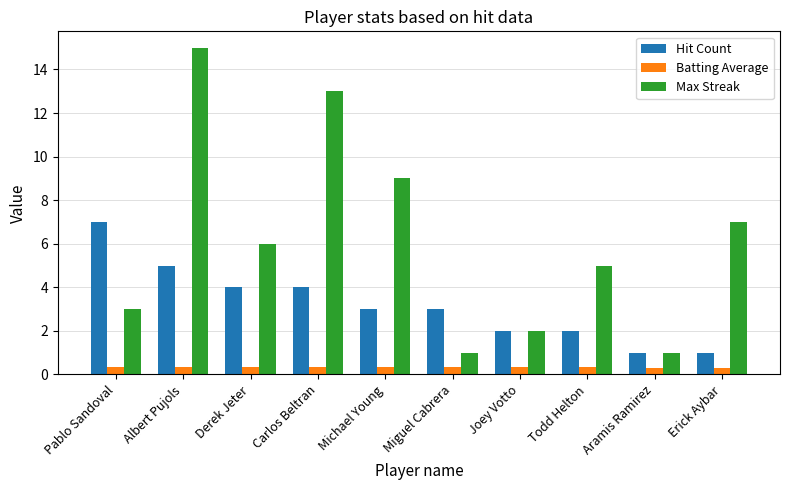

The value of Max Streak at Michael Young is 6.1. True or false?

False